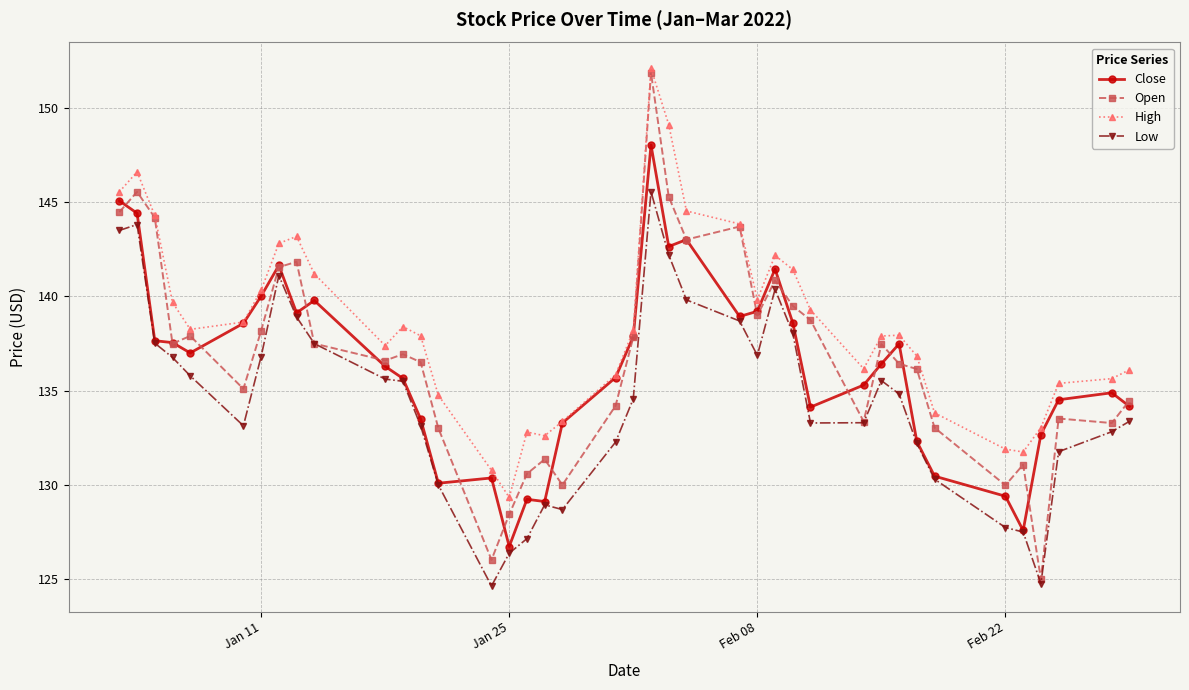

True or false: Close has more than 1 points higher than both neighbors.

True